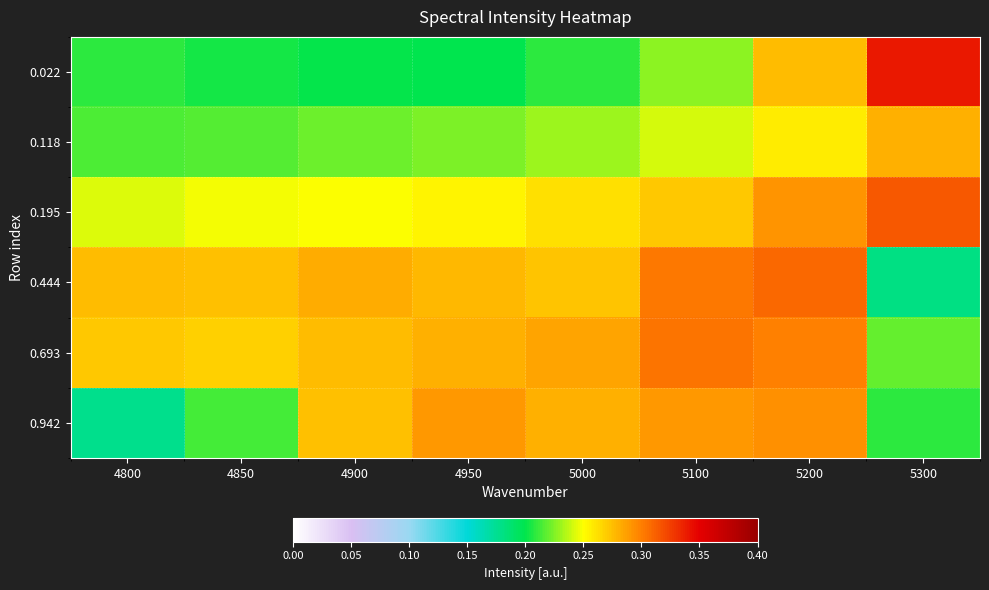

At how many categories does at least one series exceed 0?

8